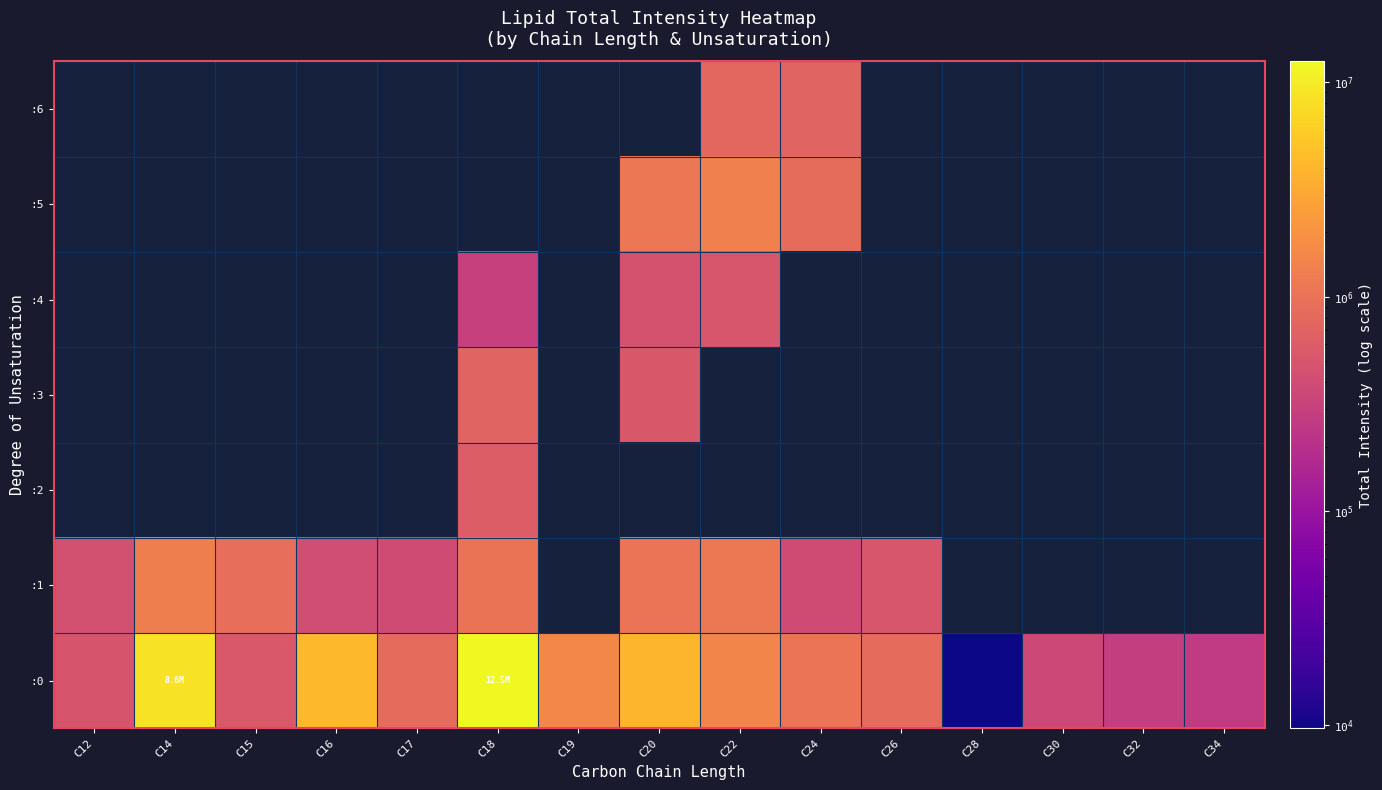

Which label corresponds to the smallest value in the chart?

C28